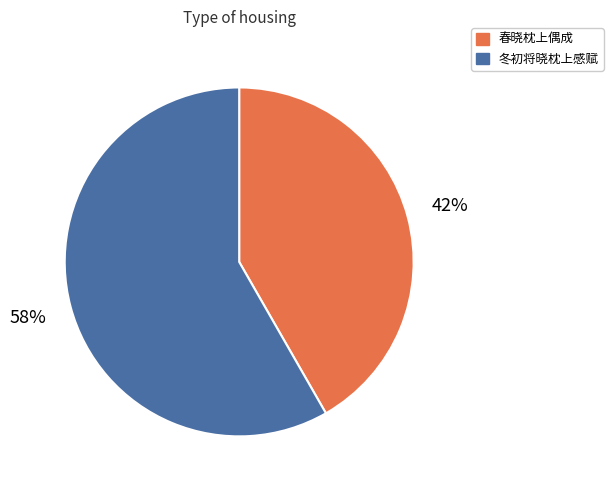

Do 冬初将晓枕上感赋 and 春晓枕上偶成 together represent more than half of the pie?

Yes